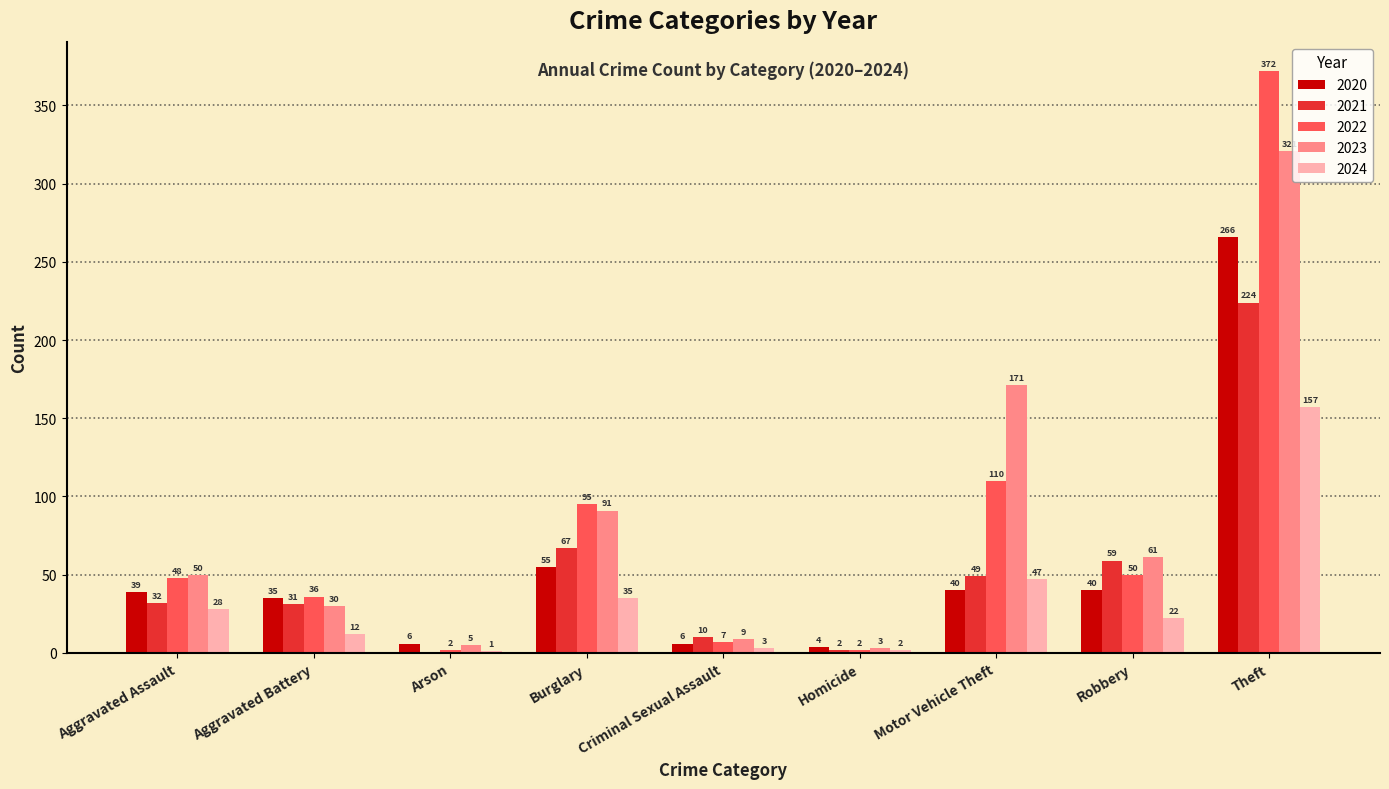

Is the value of 2022 at Aggravated Battery greater than the value of 2024 at Criminal Sexual Assault?

Yes